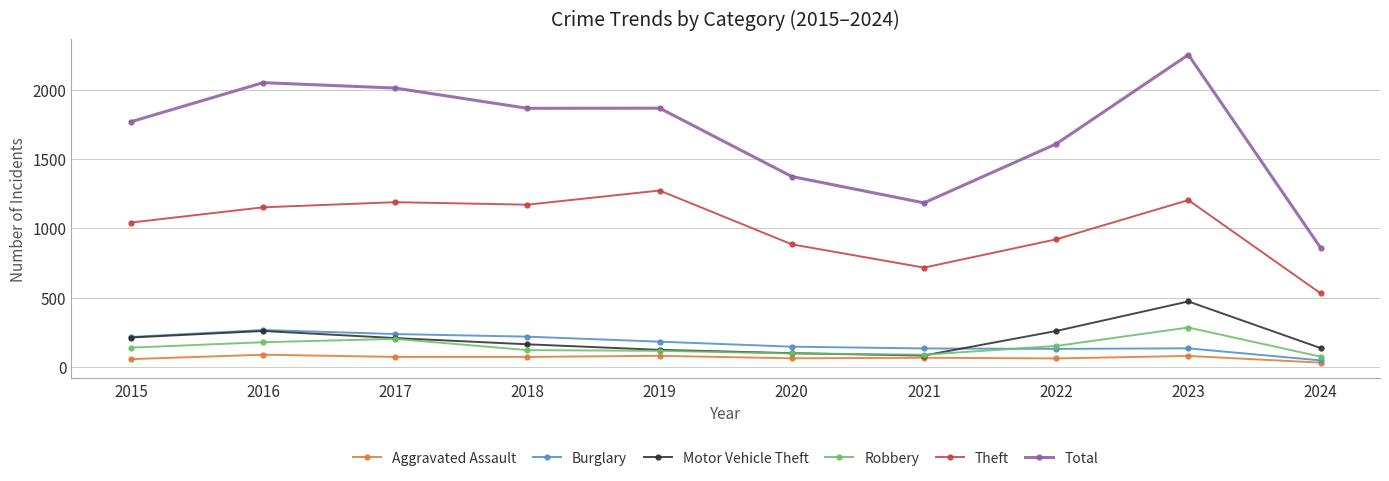

True or false: Aggravated Assault and Robbery intersect in this chart.

False